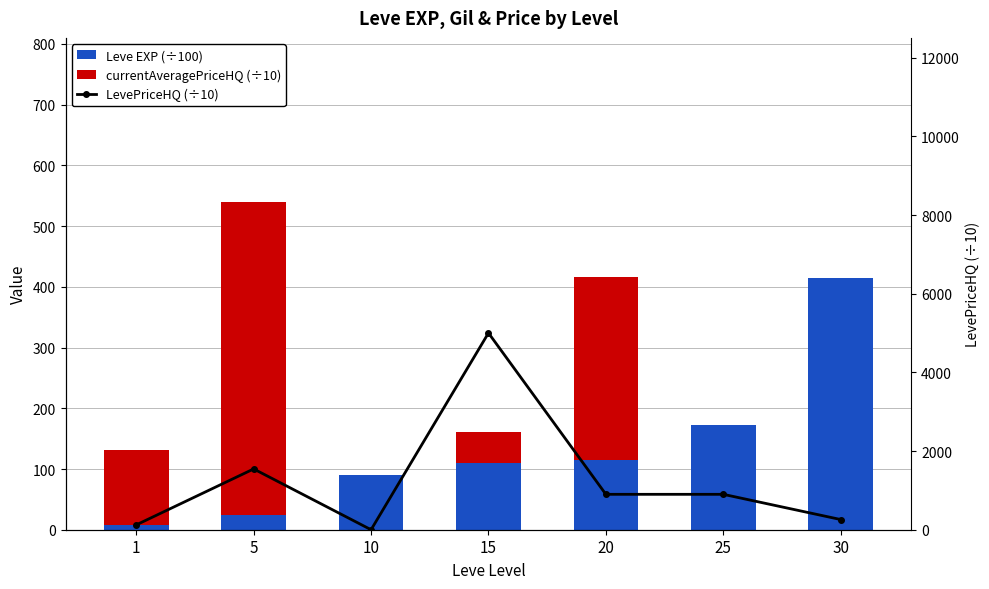

At 15, list the series in order from largest to smallest.

LevePriceHQ (÷10), Leve EXP (÷100), currentAveragePriceHQ (÷10)